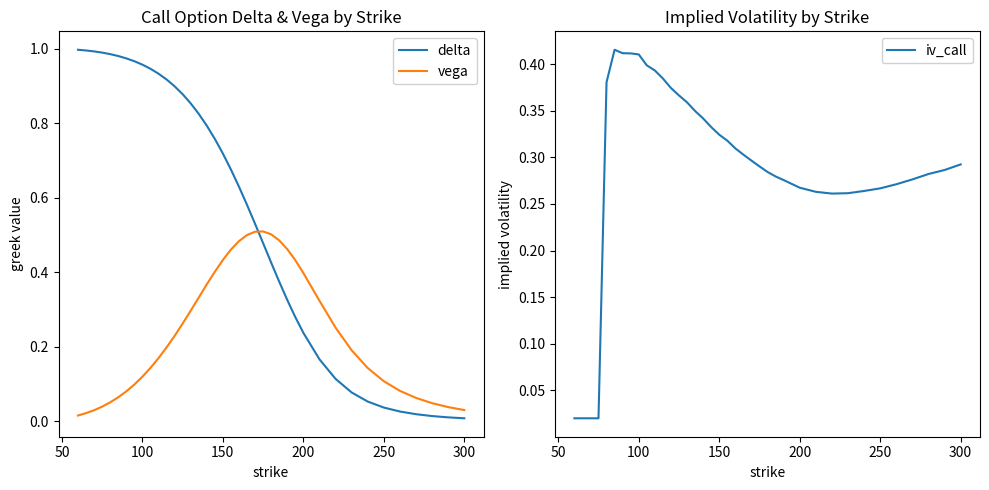

True or false: delta and vega cross at least once.

True